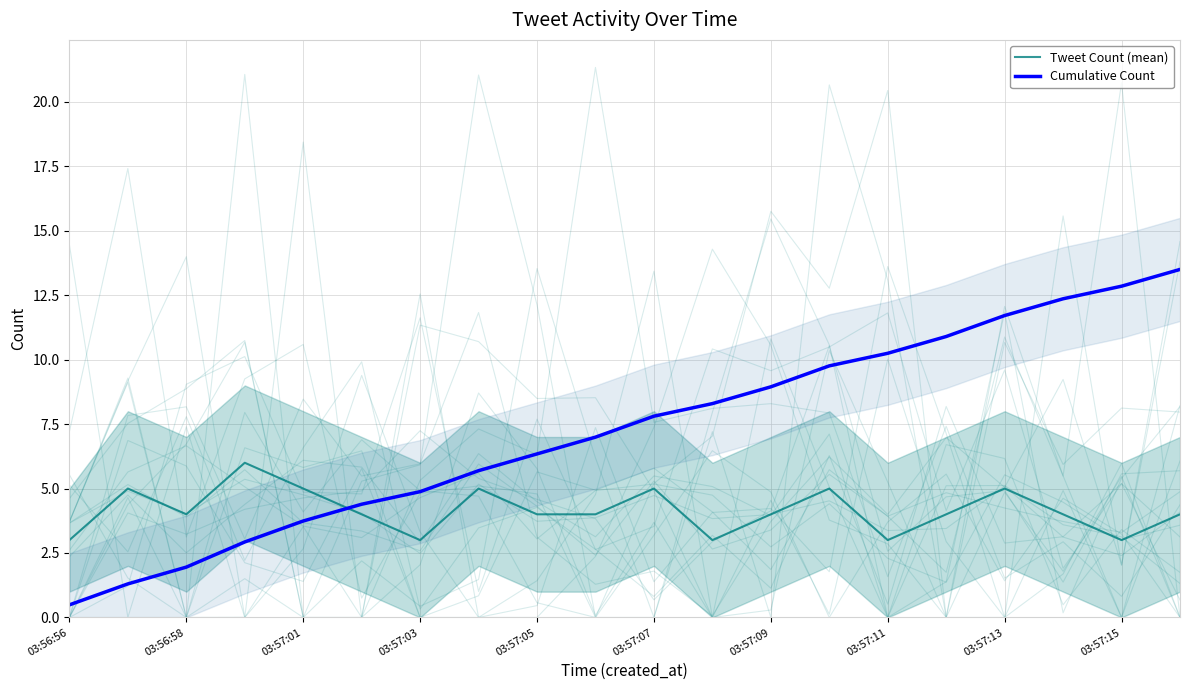

True or false: Tweet Count (mean) has more than 2 interior local peaks.

True